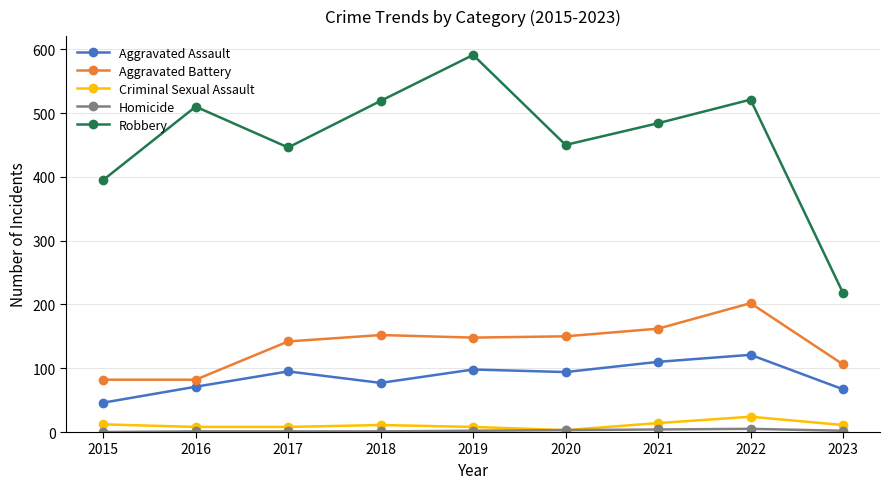

How many series are shown in this chart?

5